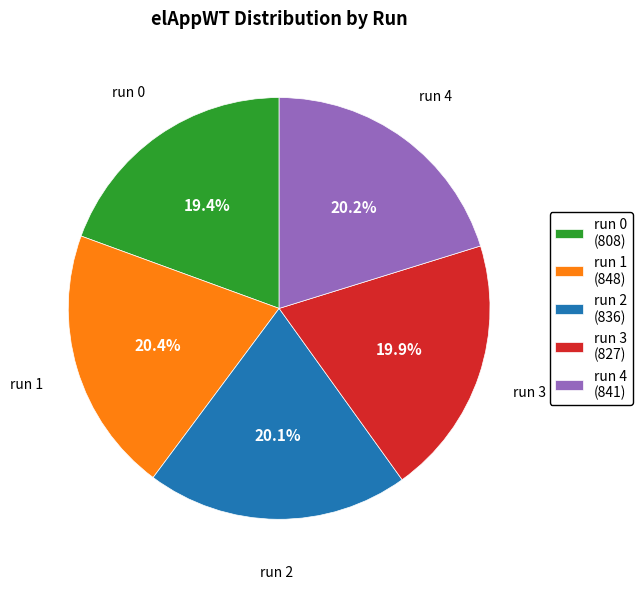

Is it true that run 0 is 19% of the pie?

True